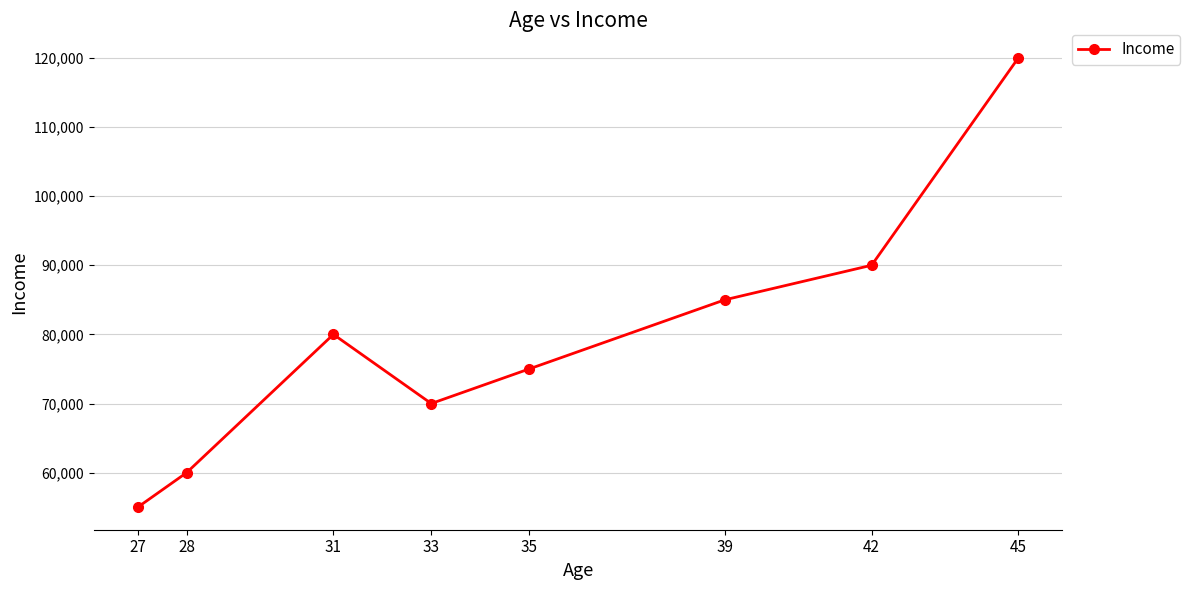

What is the greatest value displayed?

120000